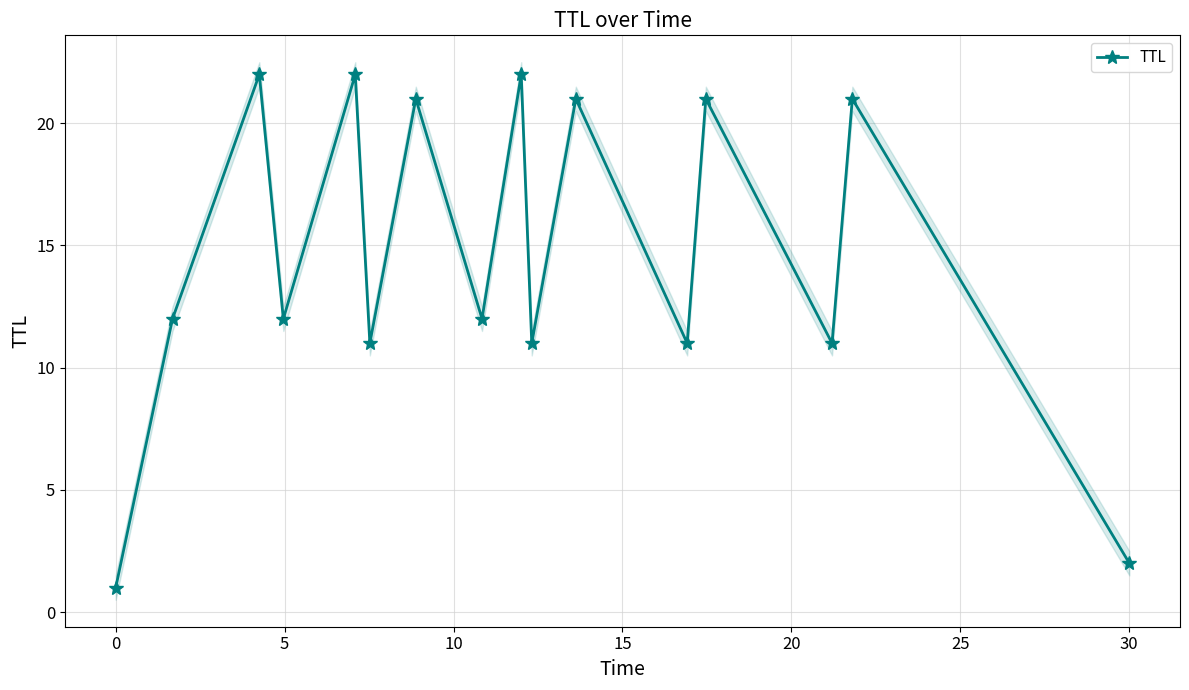

How many interior local valleys does the TTL series have?

6